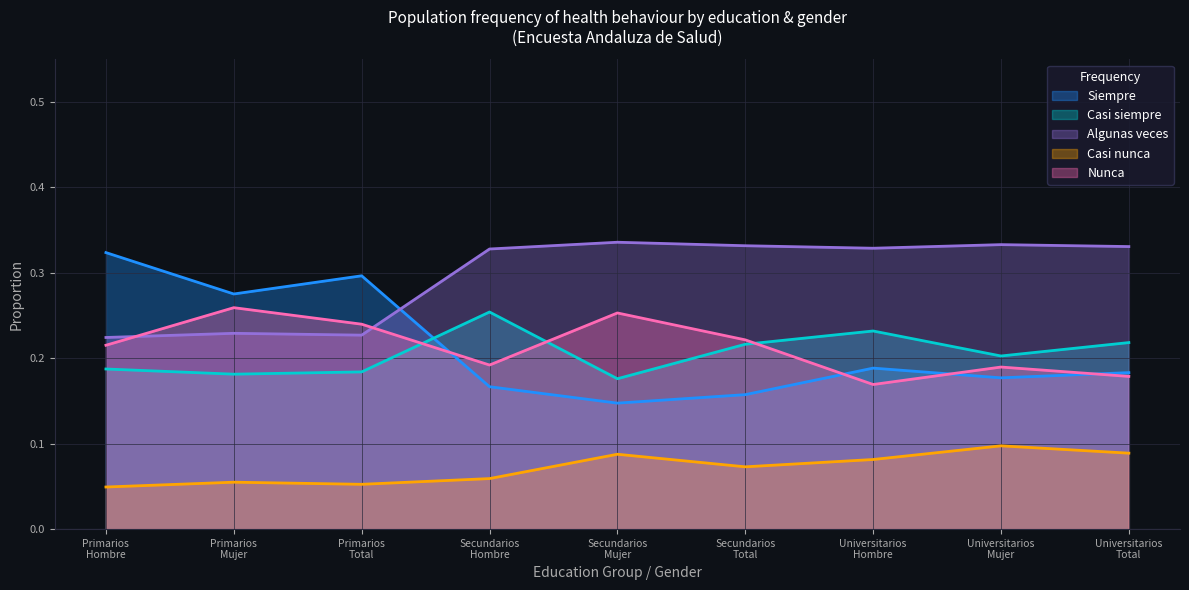

Which category has the highest value in the Casi siempre series?

Secundarios
Hombre